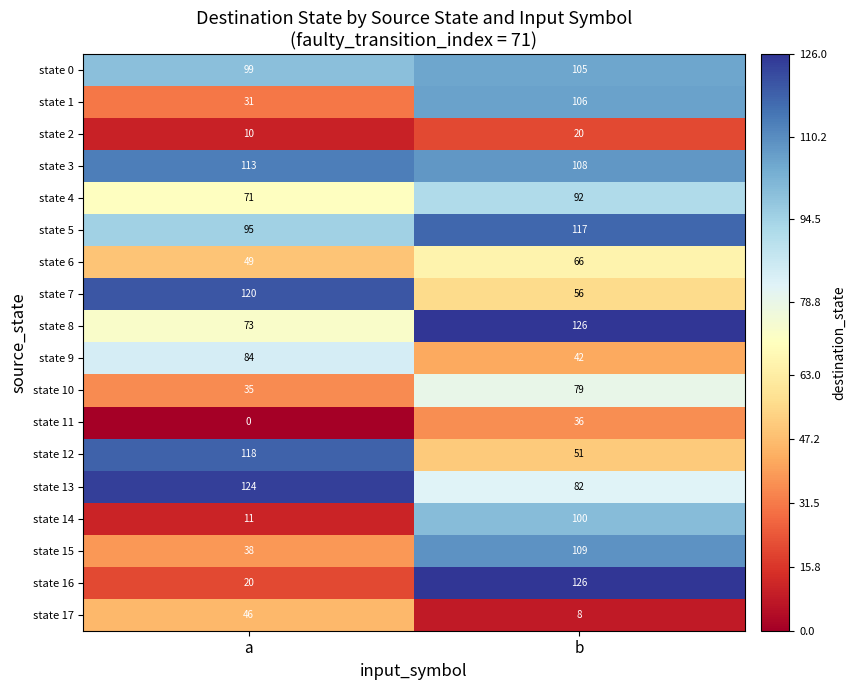

The value of state 14 at b is 162. True or false?

False